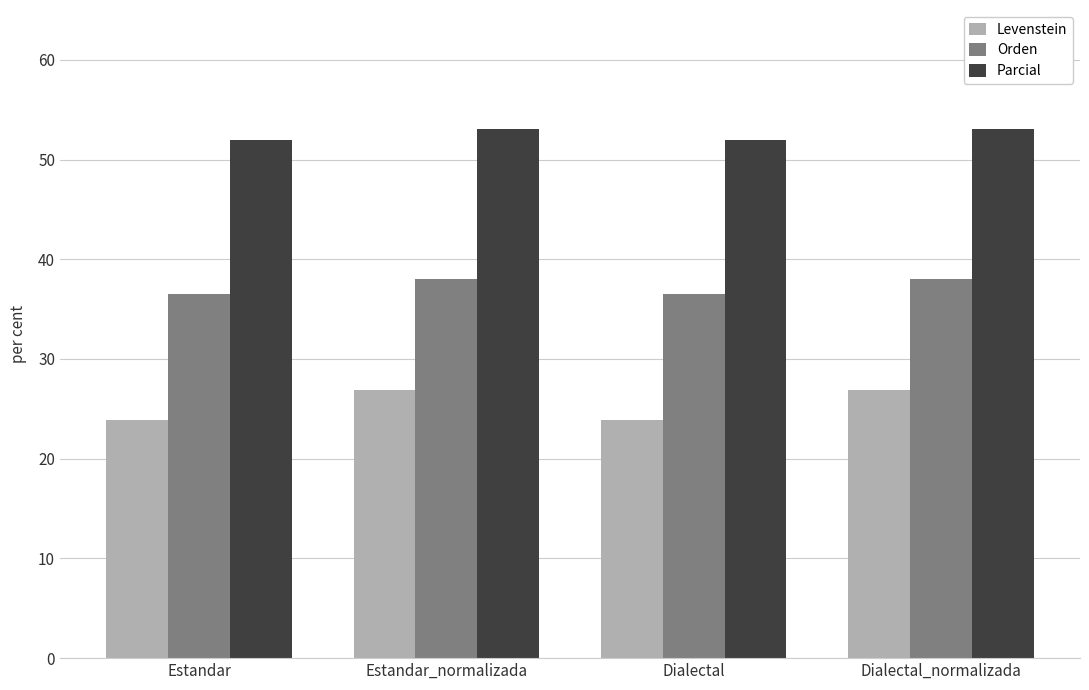

What is the difference between the highest and lowest values at Dialectal?

28.1